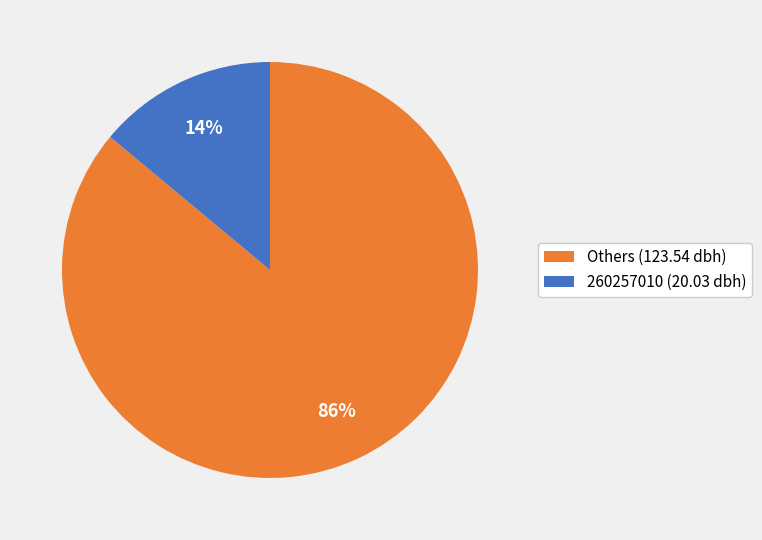

To the nearest percent, what is the combined percentage of 260257010 (20.03 dbh) and Others (123.54 dbh)?

100%